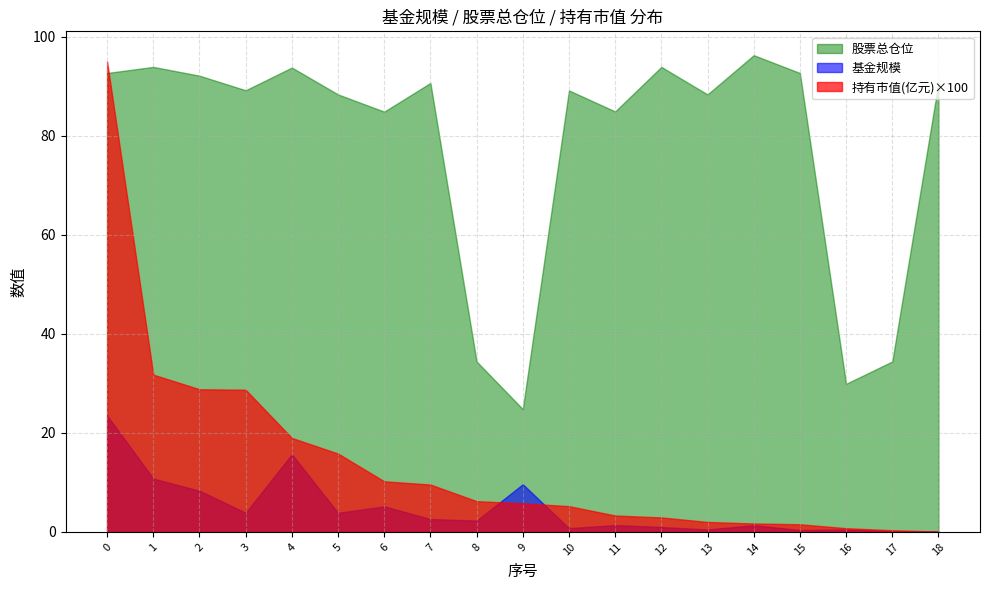

At which label is 持有市值(亿元) closest to 0?

18